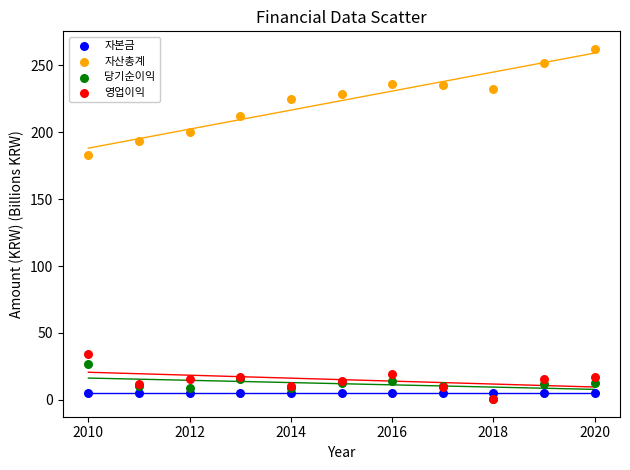

What are all the series names shown in the legend?

자본금, 자산총계, 당기순이익, 영업이익